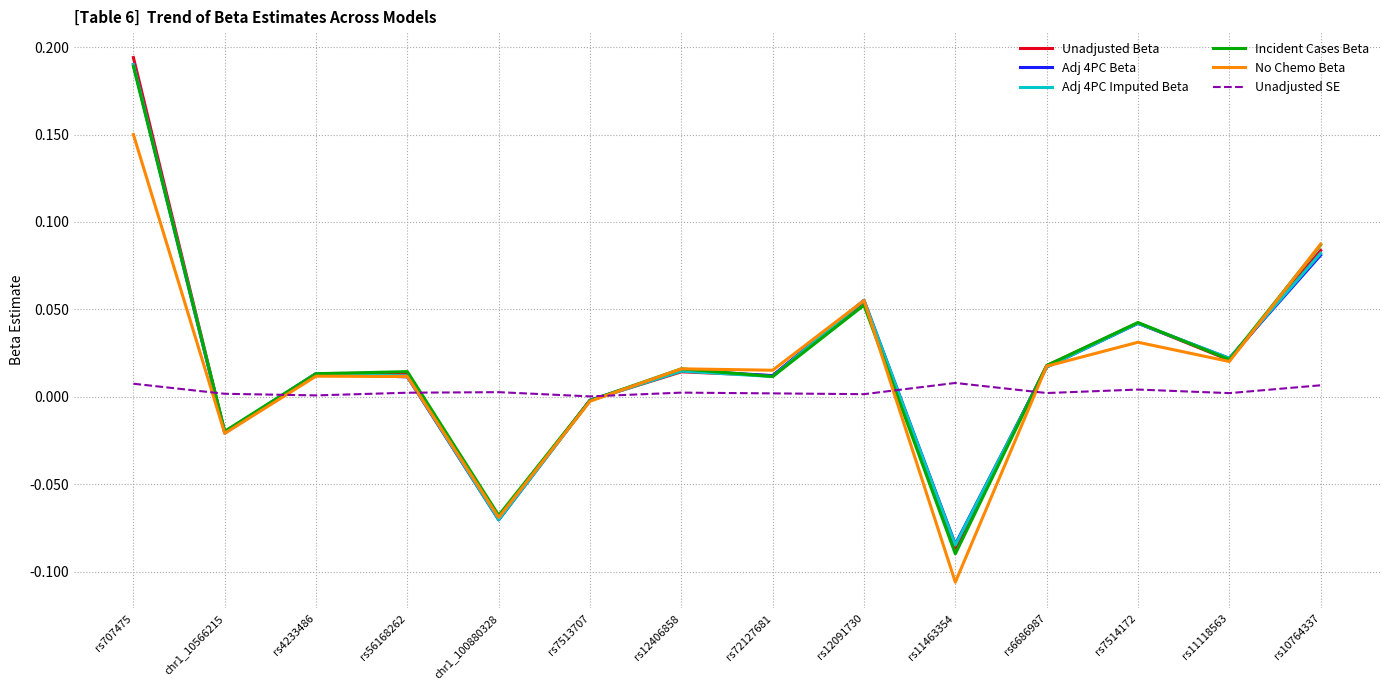

The Unadjusted SE series shows 0.0 at rs72127681. True or false?

True